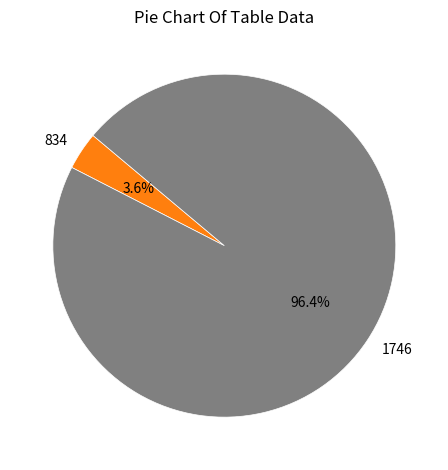

To the nearest percent, what is the difference between the 834 and 1746 slice percentages?

93%